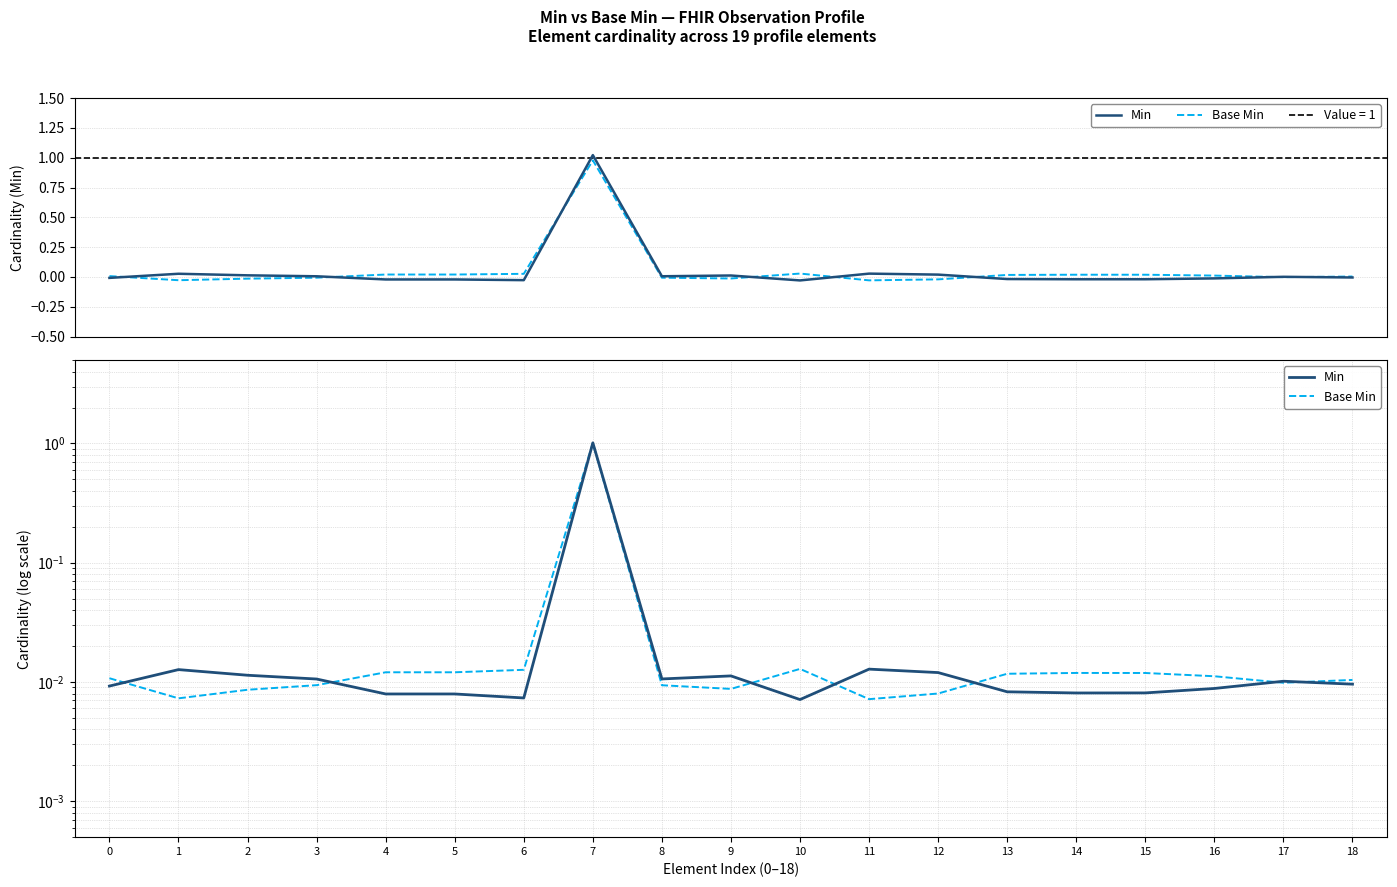

Is this an area chart (filled region under the line)?

No